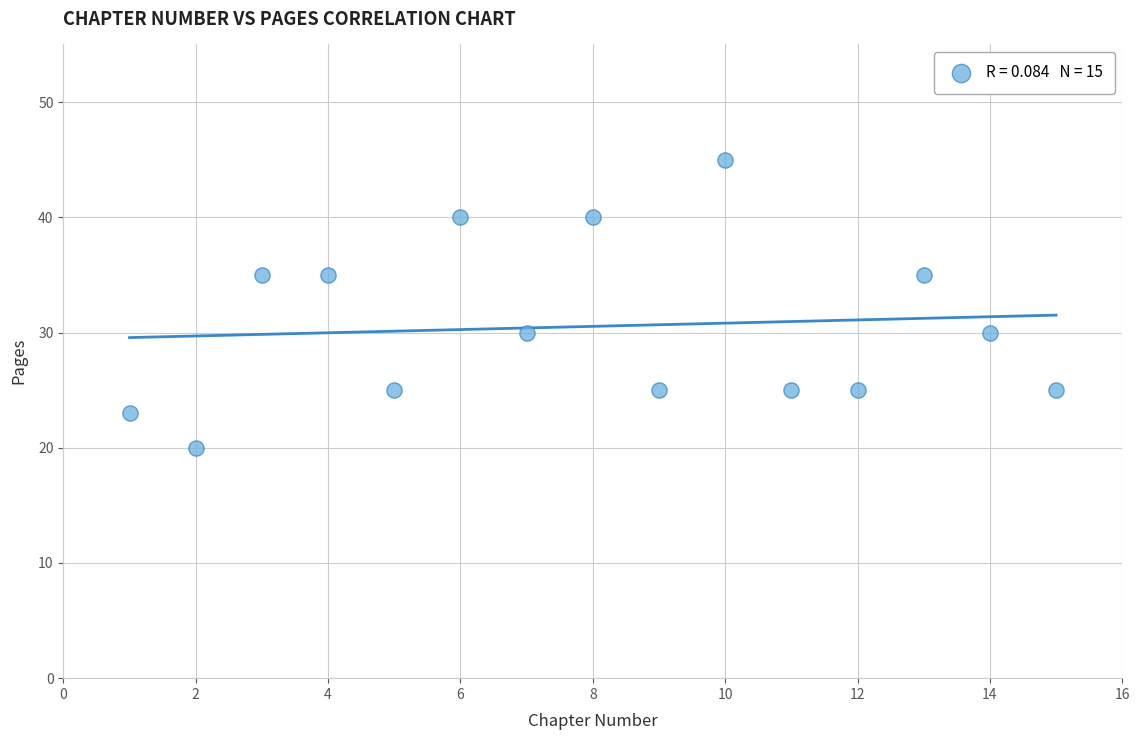

What is the range of Y values (max minus min)?

25